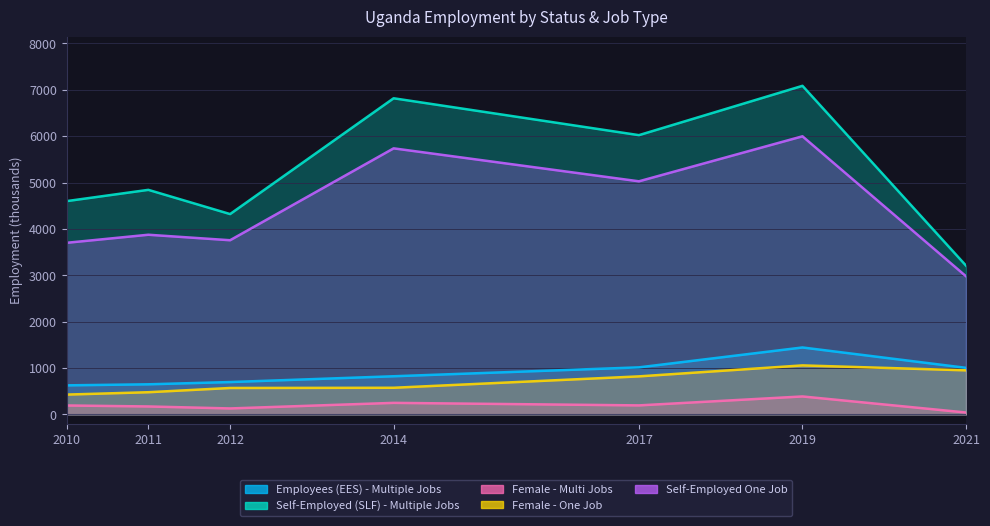

What are all the series names shown in the legend?

Employees (EES) - Multiple Jobs, Self-Employed (SLF) - Multiple Jobs, Female - Multi Jobs, Female - One Job, Self-Employed One Job